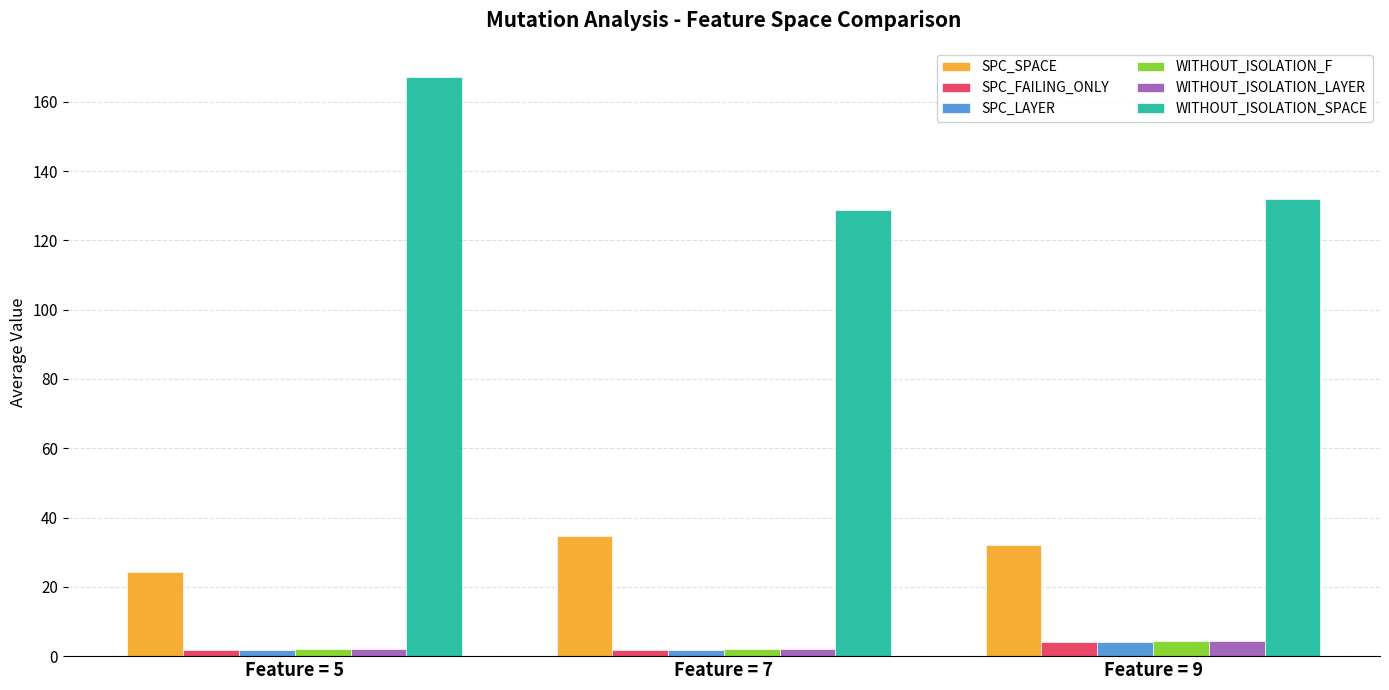

Which series has the widest spread of values?

WITHOUT_ISOLATION_SPACE